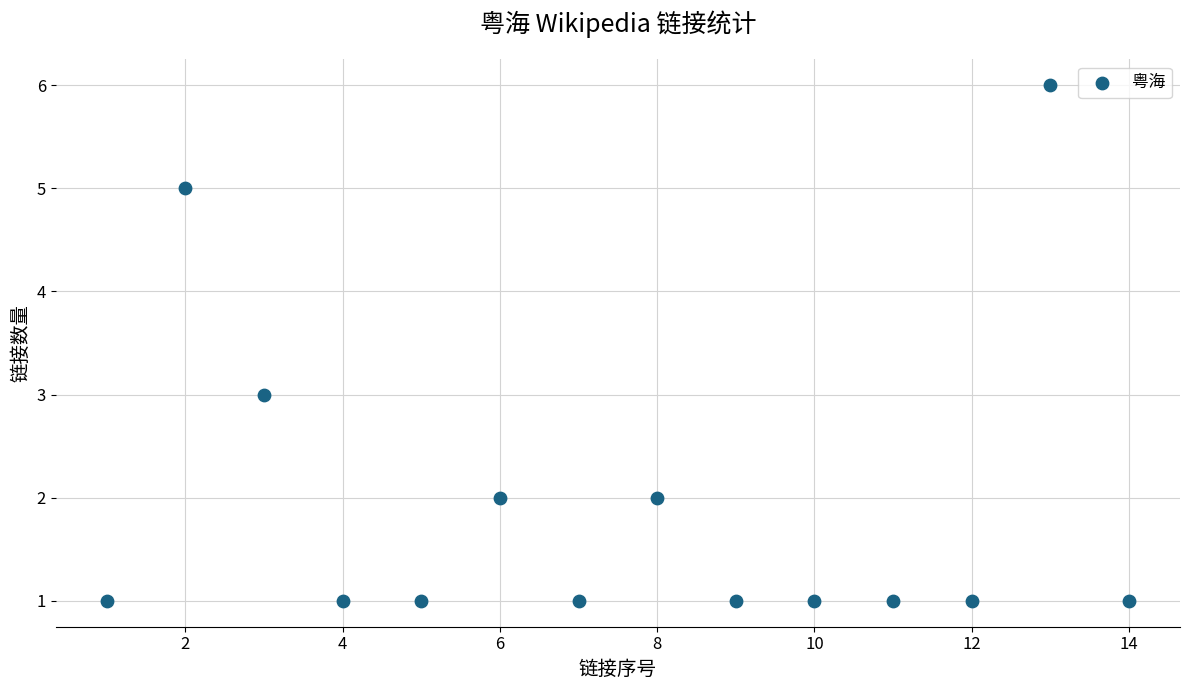

What is the range of Y values (max minus min)?

5